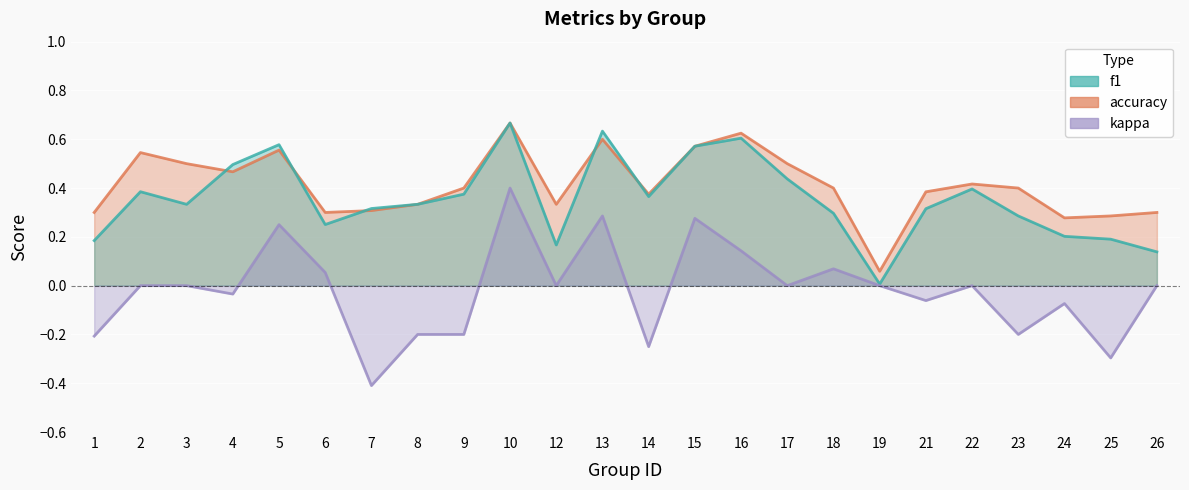

What is the value of the kappa point at the 21st from the left?

-0.2